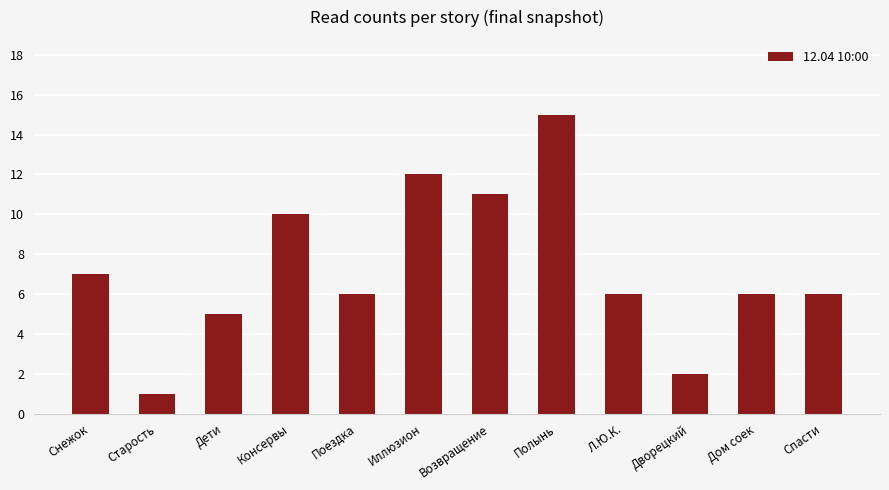

What is the change in value from Снежок to Старость?

-6